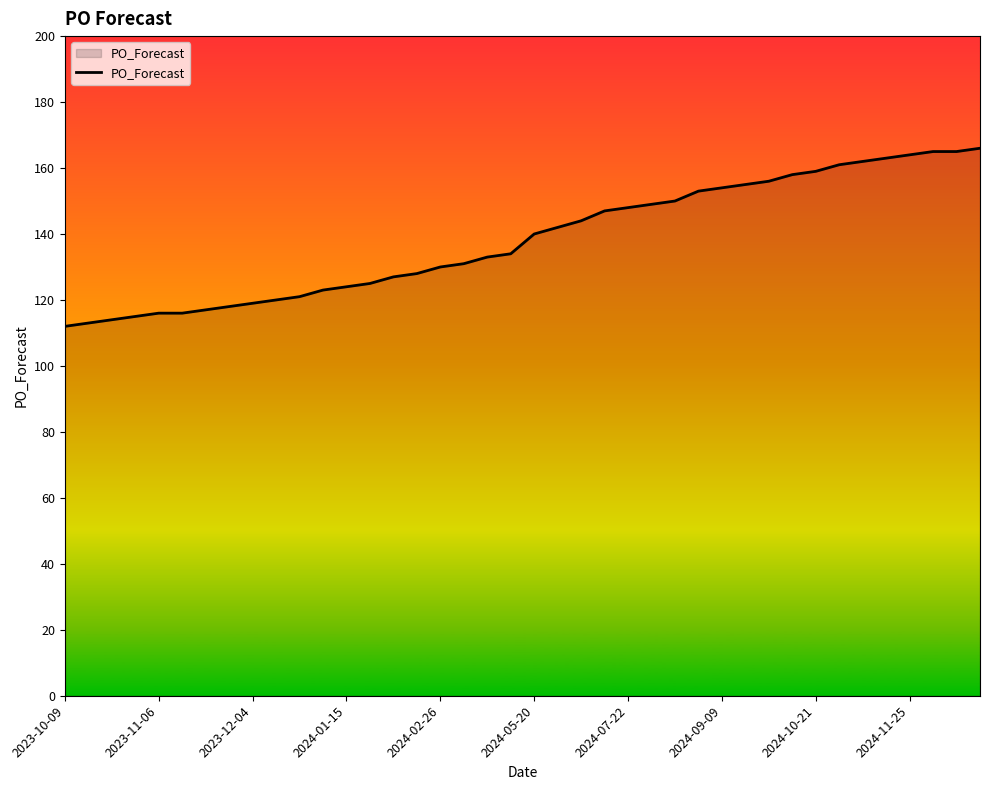

What is the difference between the maximum and minimum values?

54